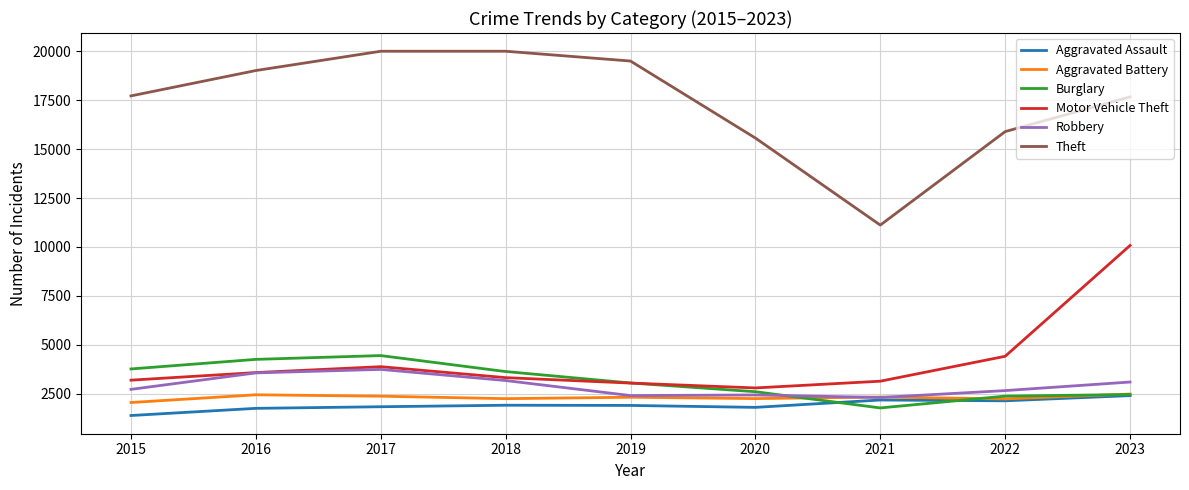

How many times do Burglary and Motor Vehicle Theft cross each other?

1